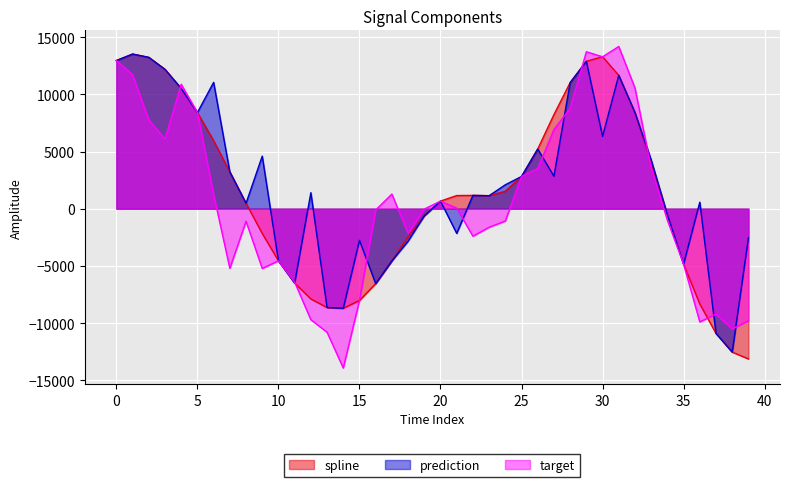

What is the value of the target point at the 11th from the left?

-4554.6